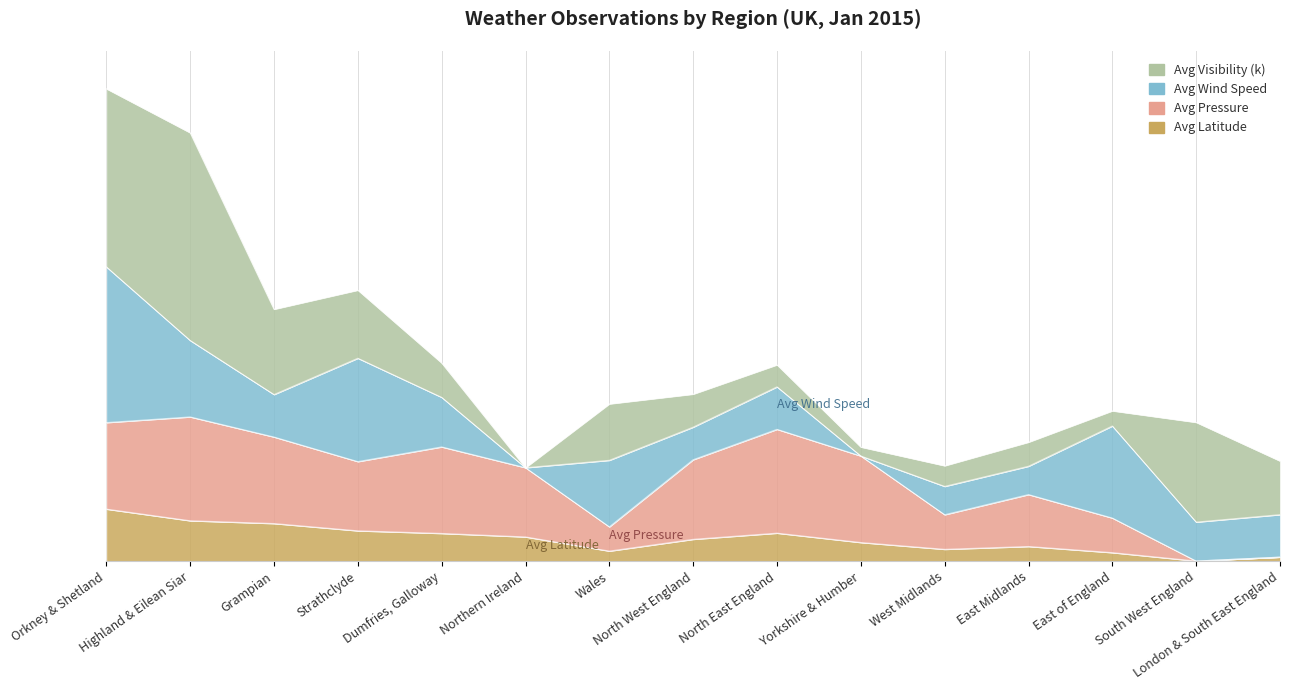

True or false: Avg Pressure and Avg Latitude intersect in this chart.

False